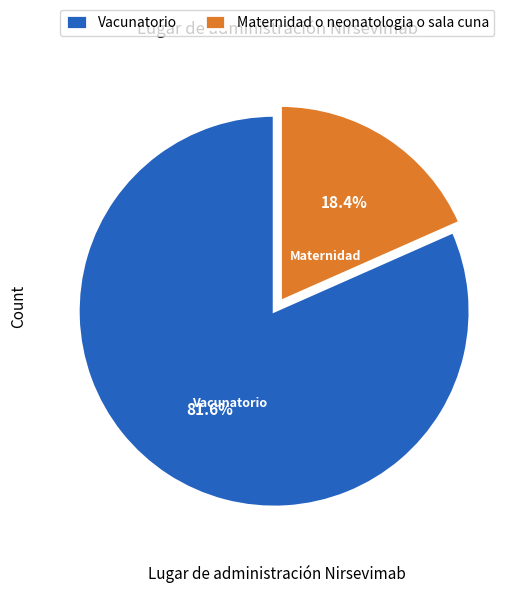

How many segments does this pie chart have?

2